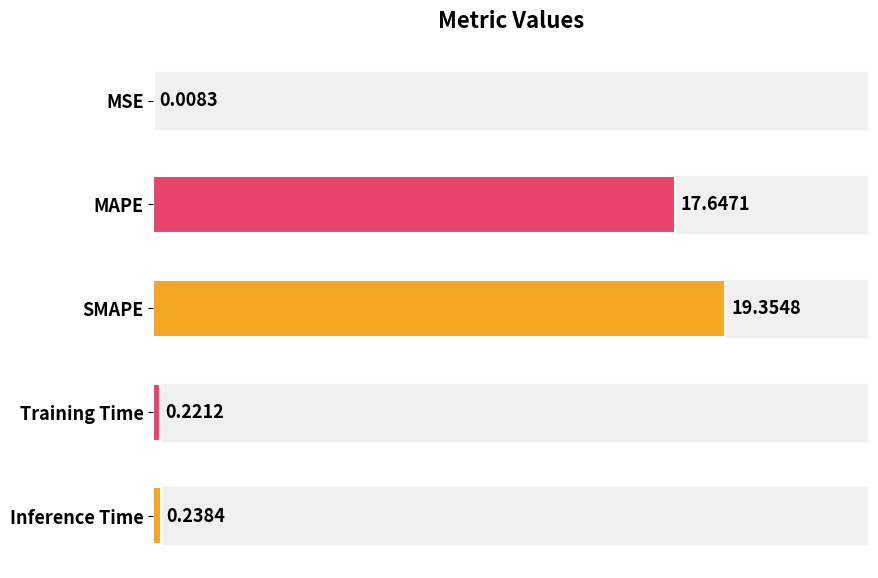

What is the sum of the values at MSE and MAPE?

17.7